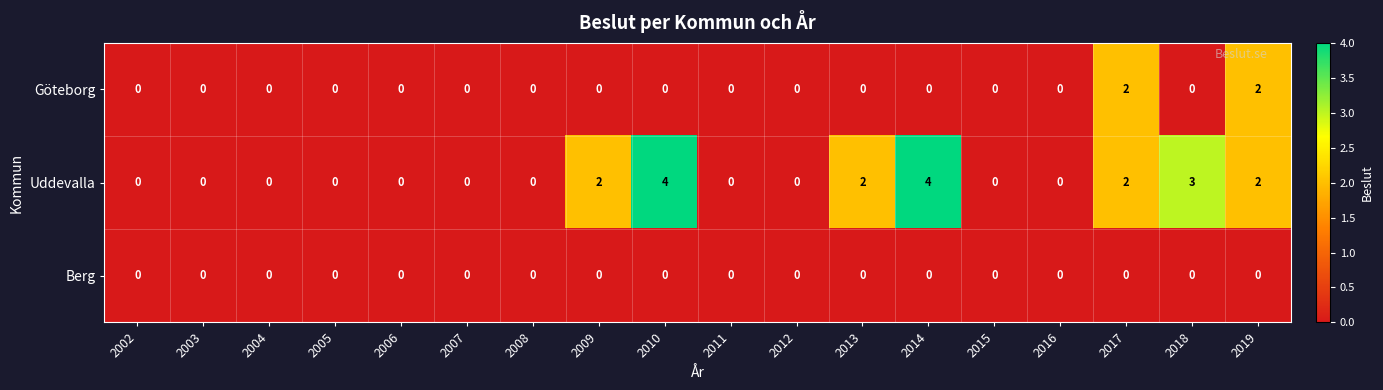

Read the Uddevalla value at 2014.

4